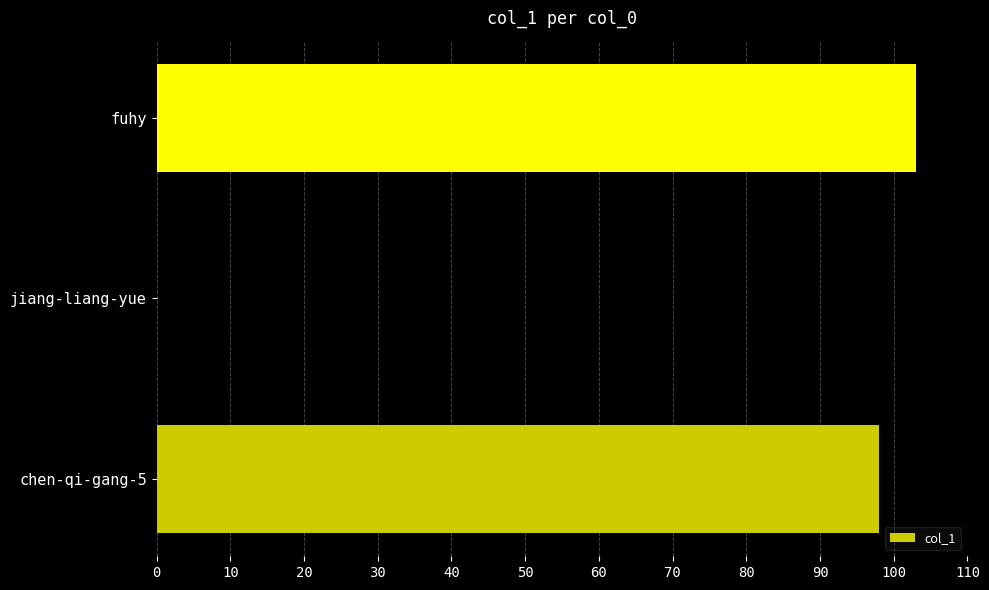

True or false: the data shows 103 at fuhy.

True